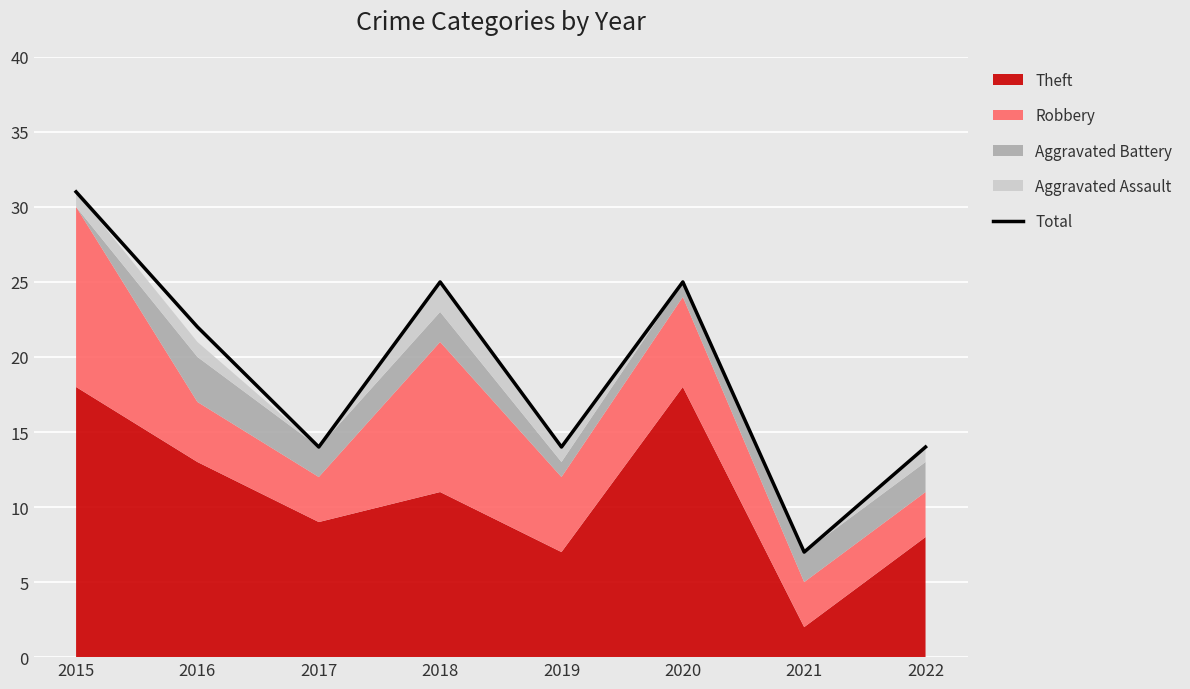

Rank the categories by value from lowest to highest.

2021, 2017, 2019, 2022, 2016, 2018, 2020, 2015